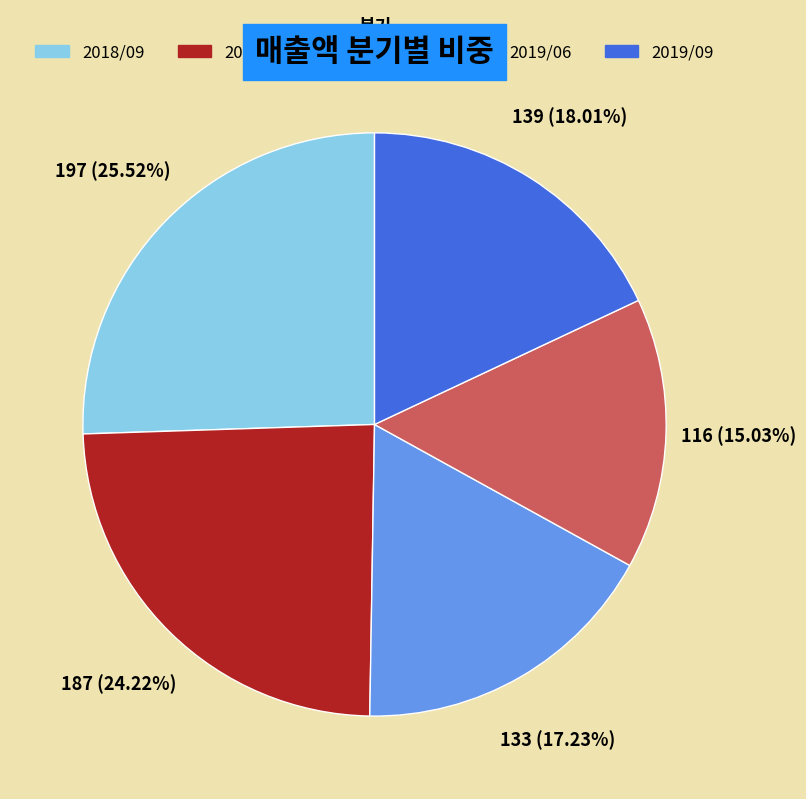

Between 2018/12 and 2019/03, which is larger?

2018/12